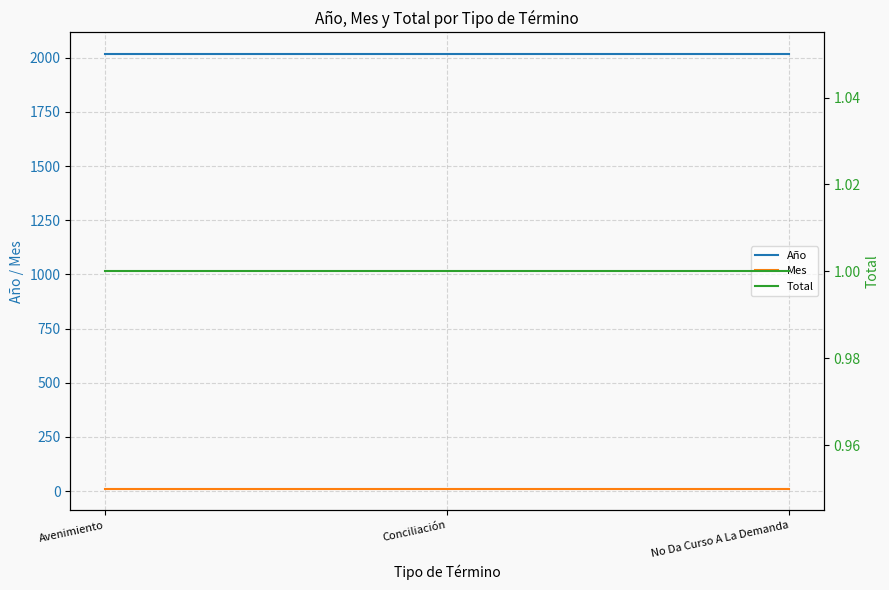

What are all the series names shown in the legend?

Año, Mes, Total